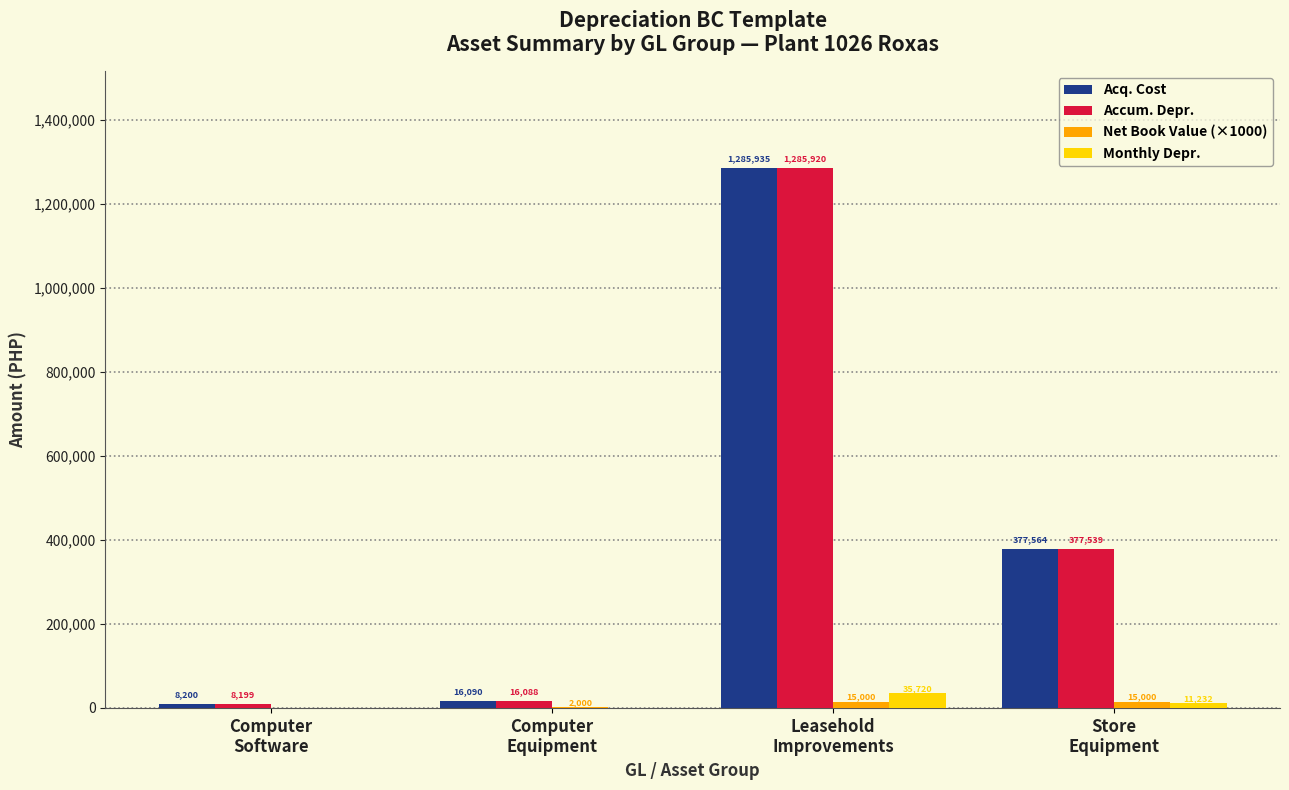

Does the chart contain stacked bars?

No